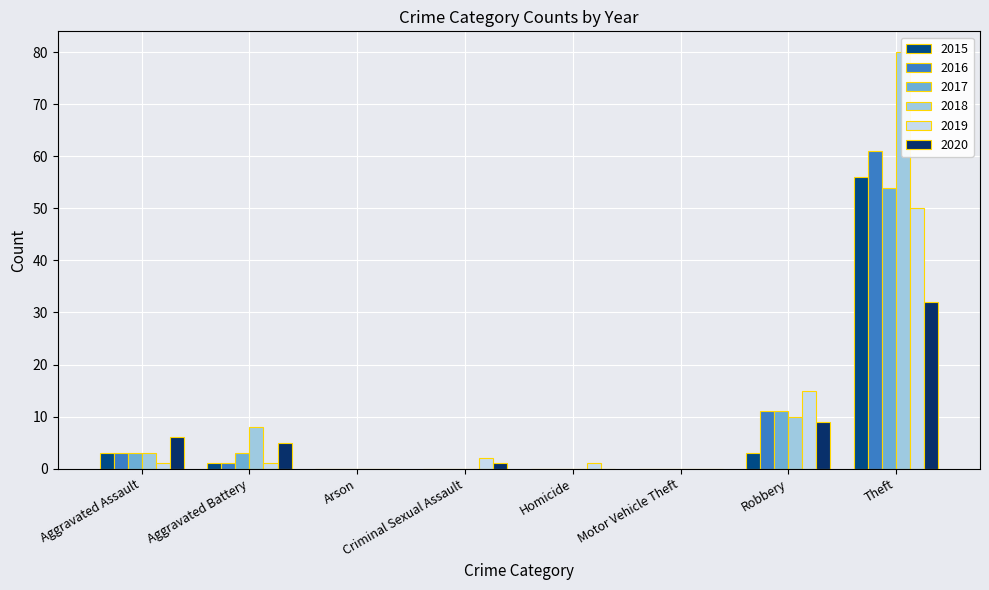

What is the difference between the maximum and minimum values in the 2016 series?

61